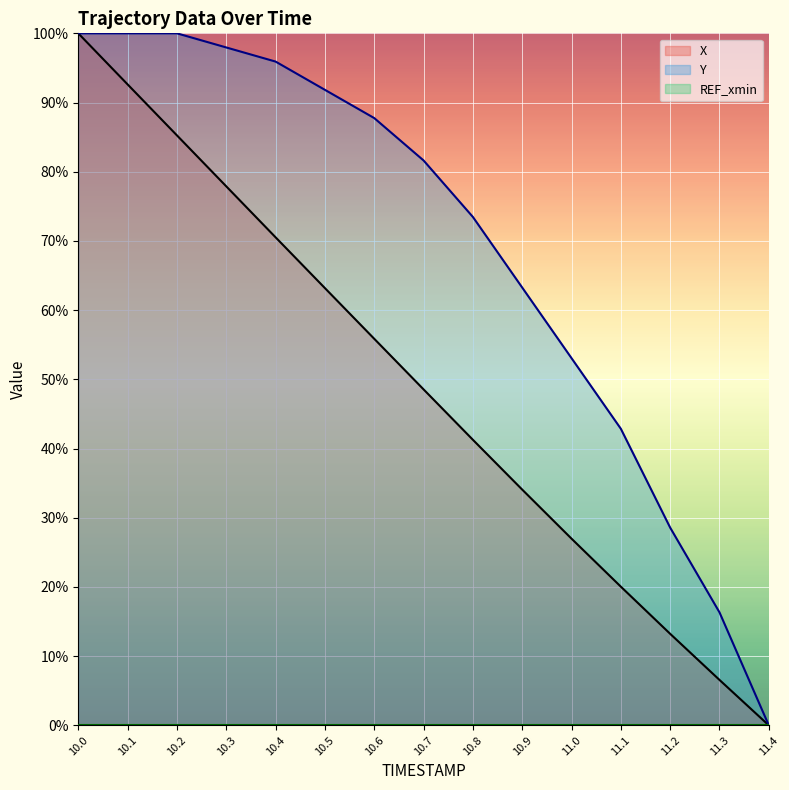

Reading left to right, extract all data points from this chart.

X: 100.0	92.6	85.3	77.9	70.5	63.2	55.9	48.6	41.3	34.1	27.0	20.0	13.2	6.6	0.0
Y: 100.0	100.0	100.0	98.0	95.9	91.8	87.8	81.6	73.5	63.3	53.1	42.9	28.6	16.3	0.0